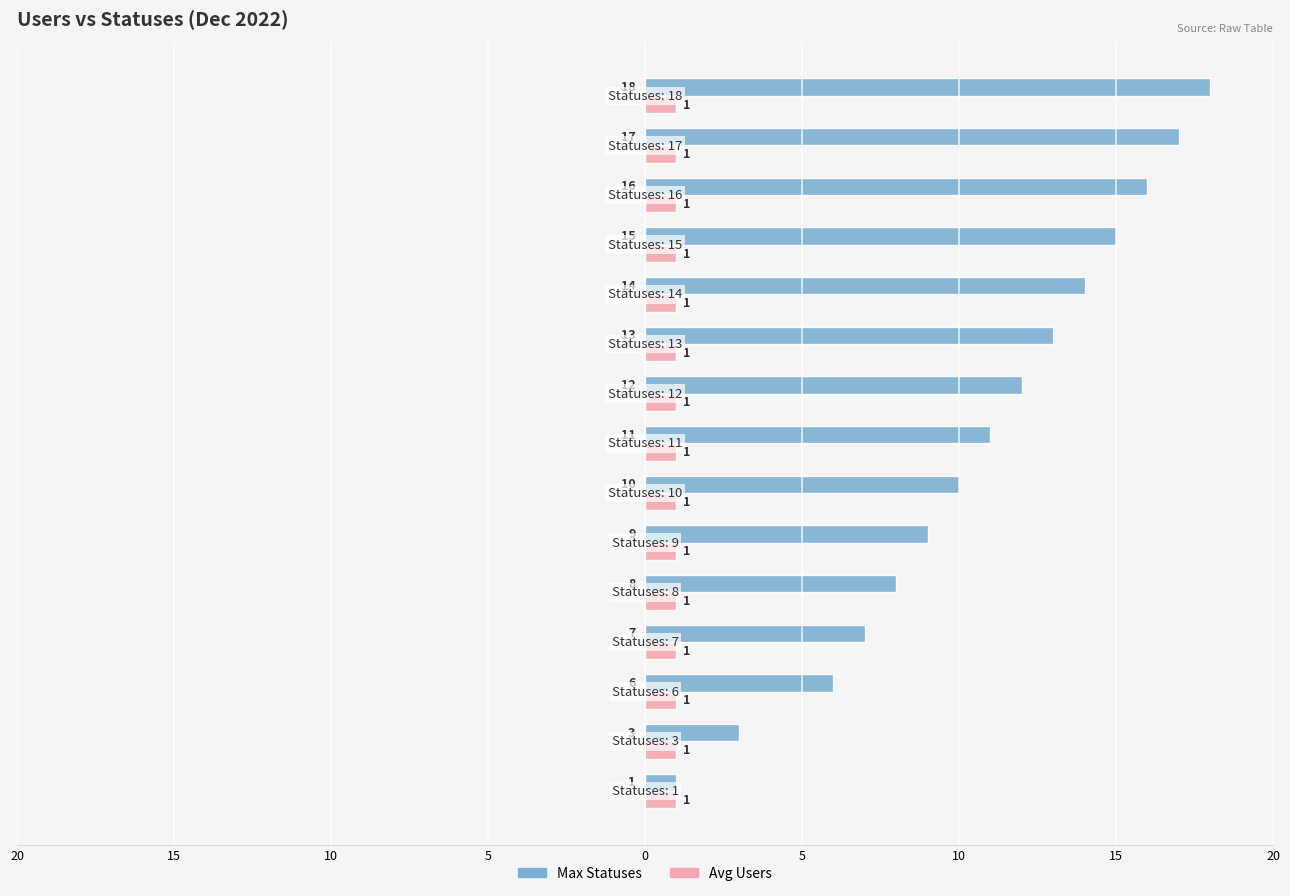

What is the maximum value shown in the chart?

18.0